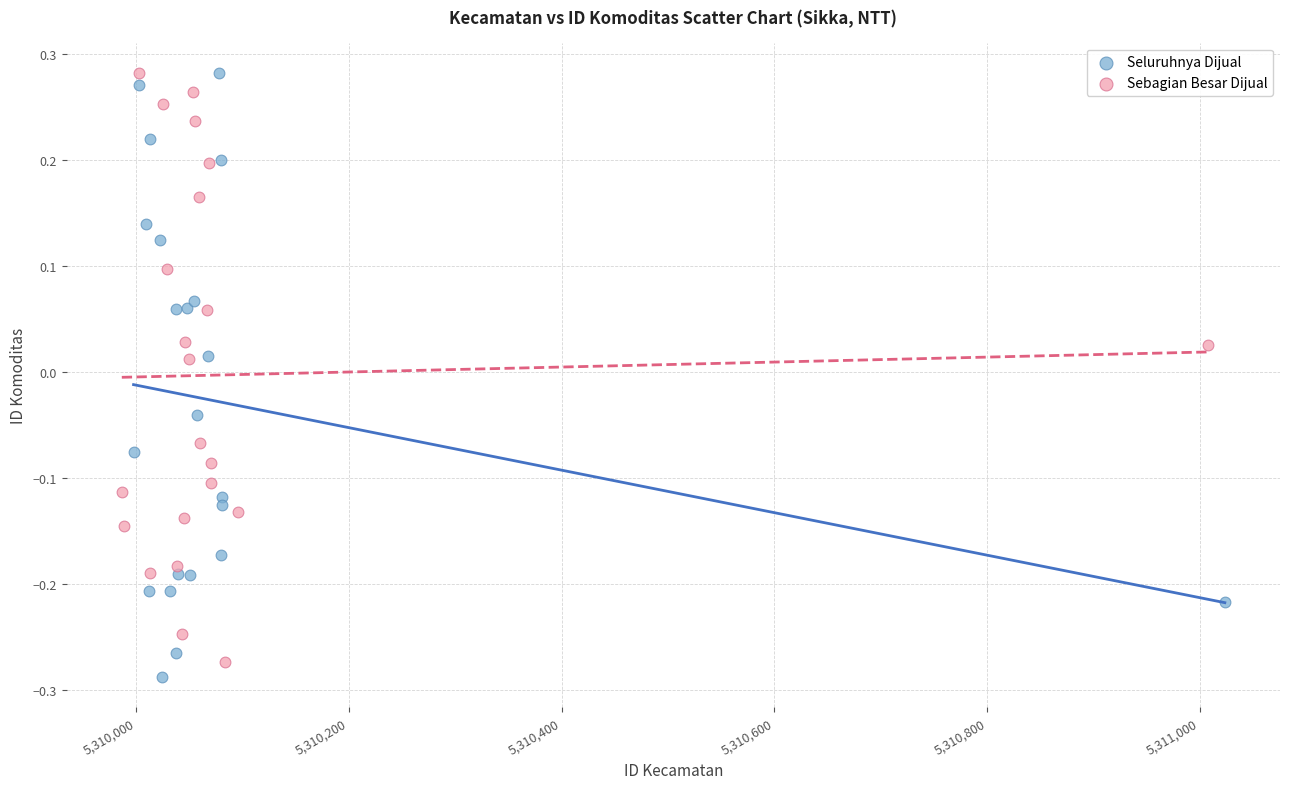

What are all the series names shown in the legend?

Seluruhnya Dijual, Sebagian Besar Dijual